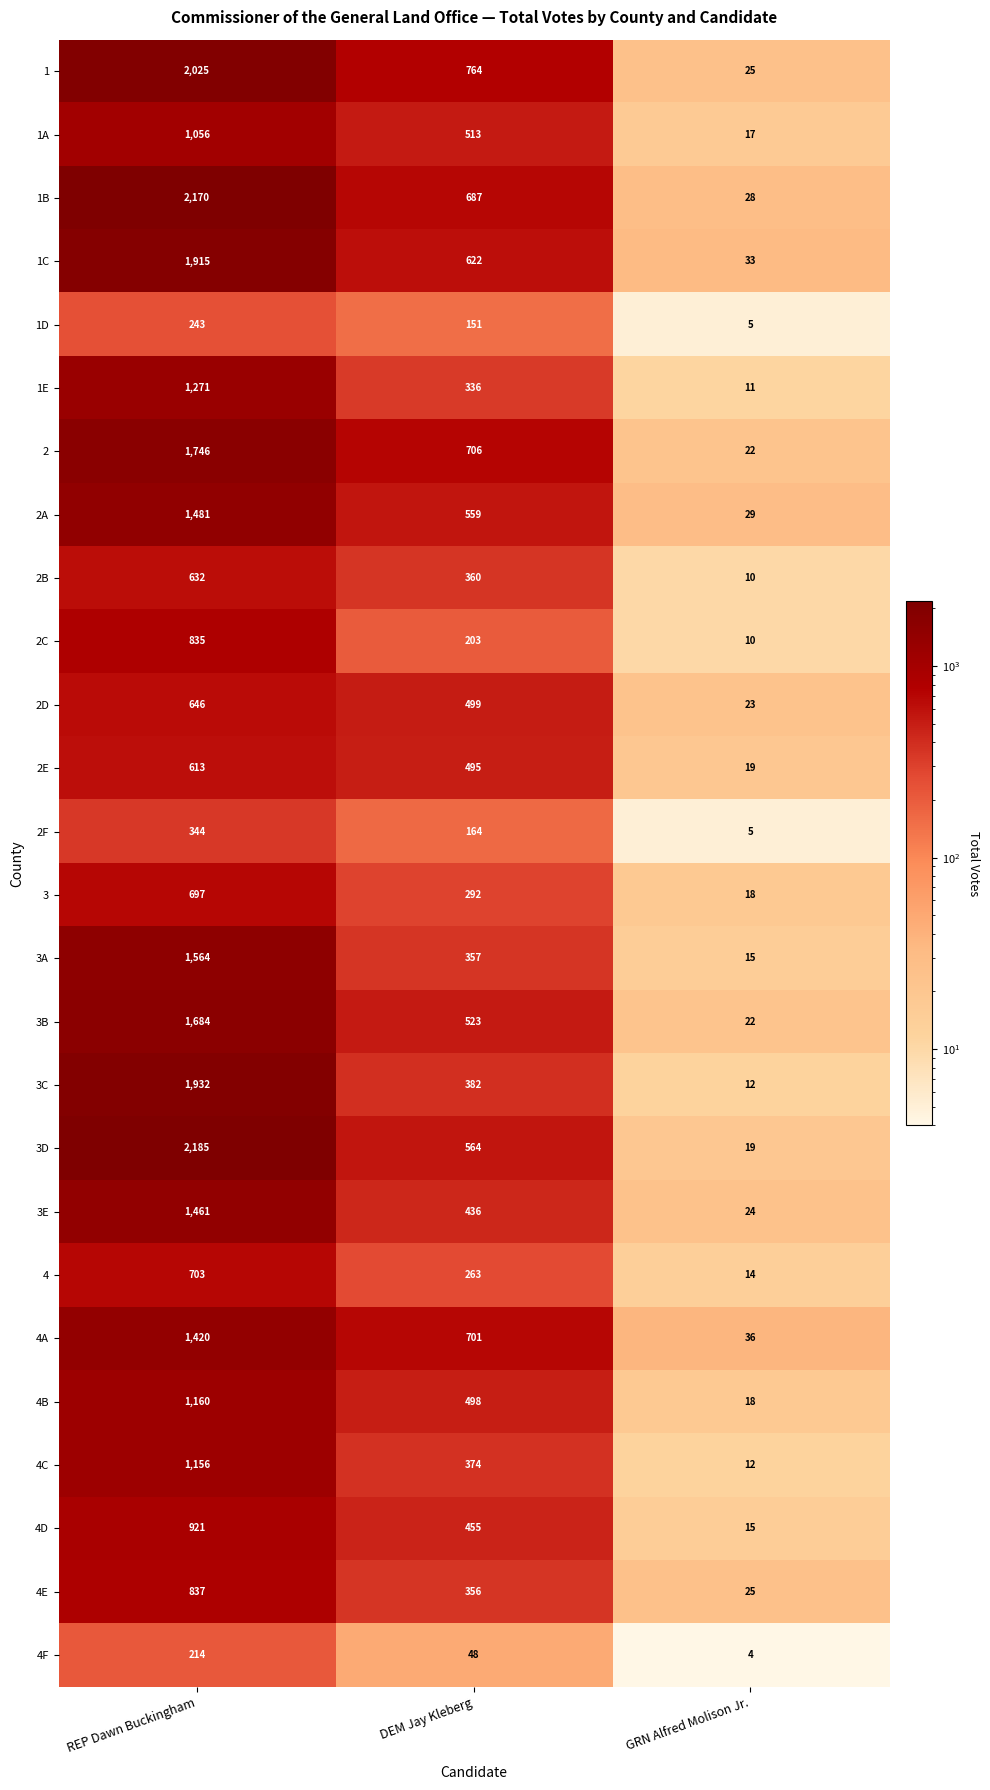

Which series has the largest total across all categories?

1B